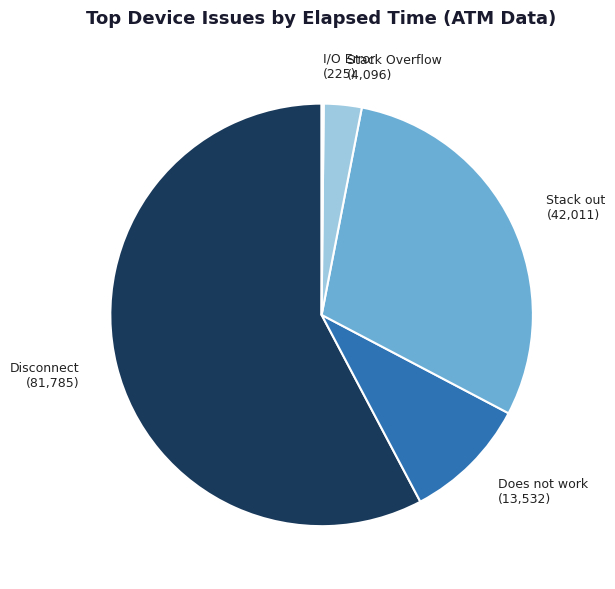

Which category accounts for the majority?

Disconnect (81,785)